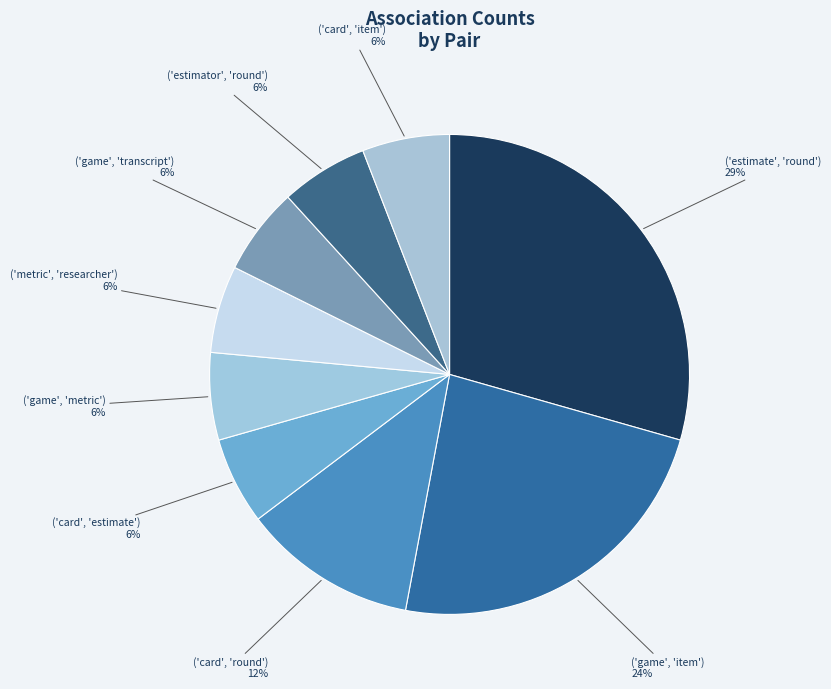

Which category has the smallest portion of the pie?

('card', 'estimate')